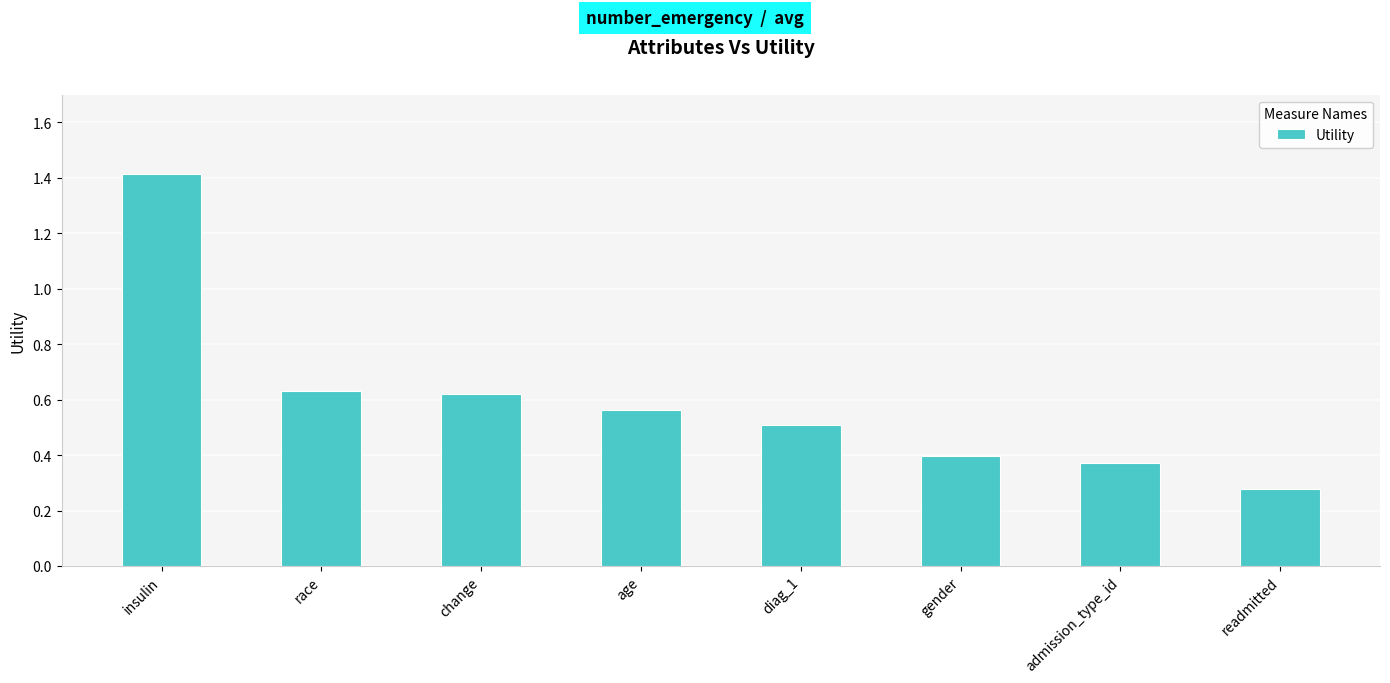

Between insulin and diag_1, which is larger?

insulin